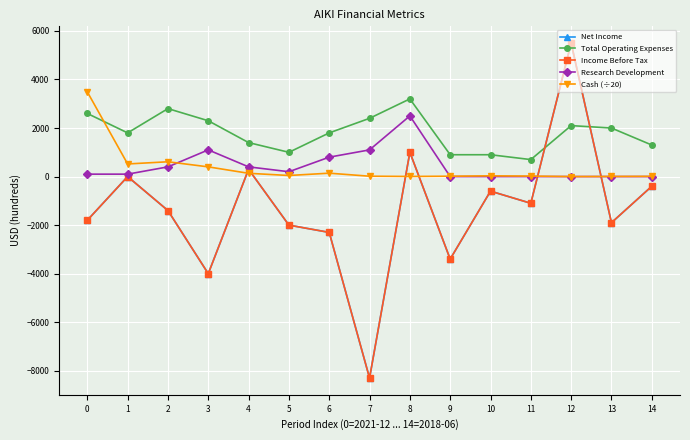

Reading left to right, list all the values displayed in this chart.

Net Income: 0=-1800	1=0	2=-1400	3=-4000	4=300	5=-2000	6=-2300	7=-8300	8=1000	9=-3400	10=-600	11=-1100	12=5500	13=-1900	14=-400
Total Operating Expenses: 0=2600	1=1800	2=2800	3=2300	4=1400	5=1000	6=1800	7=2400	8=3200	9=900	10=900	11=700	12=2100	13=2000	14=1300
Income Before Tax: 0=-1800	1=0	2=-1400	3=-4000	4=300	5=-2000	6=-2300	7=-8300	8=1000	9=-3400	10=-600	11=-1100	12=5500	13=-1900	14=-400
Research Development: 0=100	1=100	2=400	3=1100	4=400	5=200	6=800	7=1100	8=2500	9=0	10=0	11=0	12=0	13=0	14=0
Cash (÷20): 0=3490	1=520	2=610	3=400	4=135	5=45	6=140	7=15	8=5	9=15	10=30	11=20	12=0	13=5	14=10